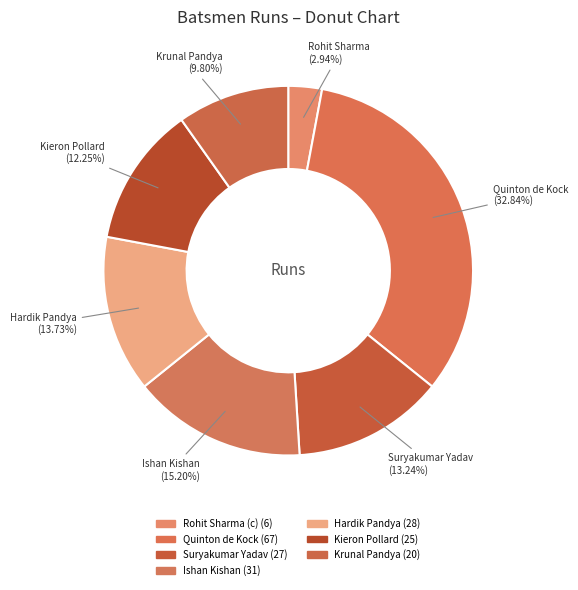

How many slices are in this pie chart?

7